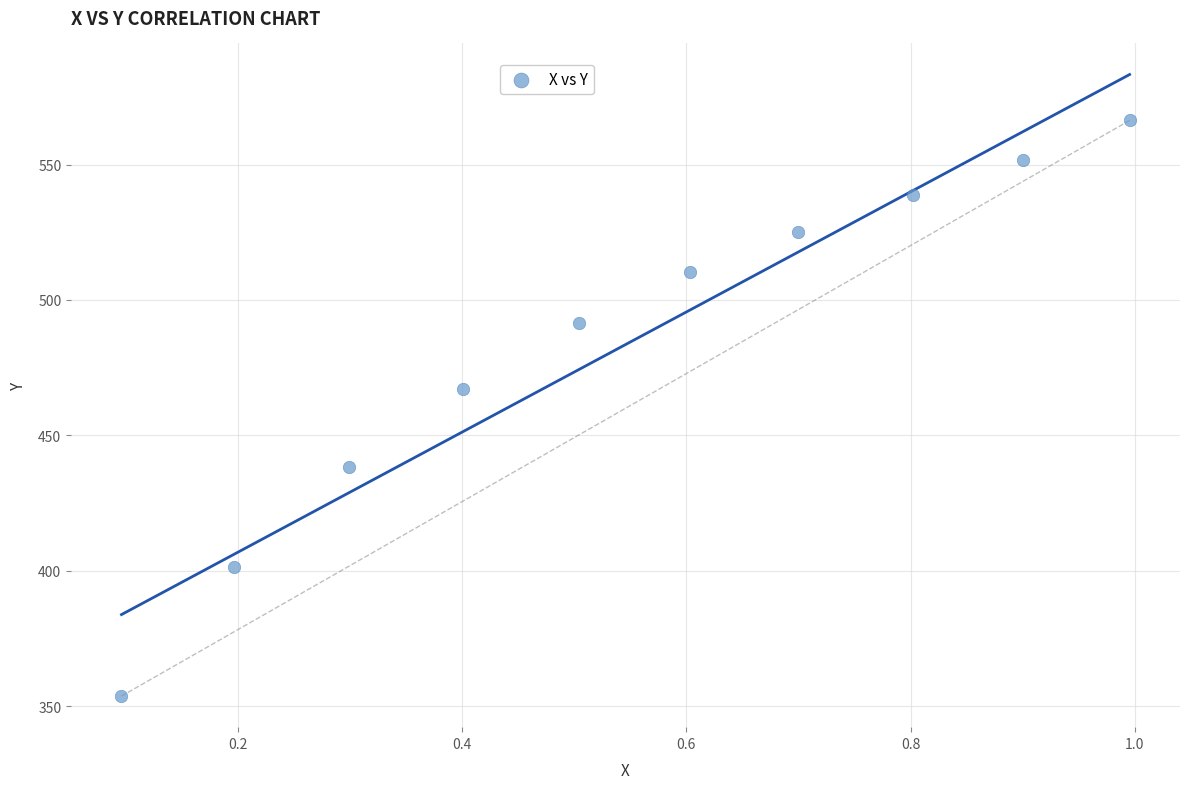

What Y value in the scatter plot is closest to 459?

467.0